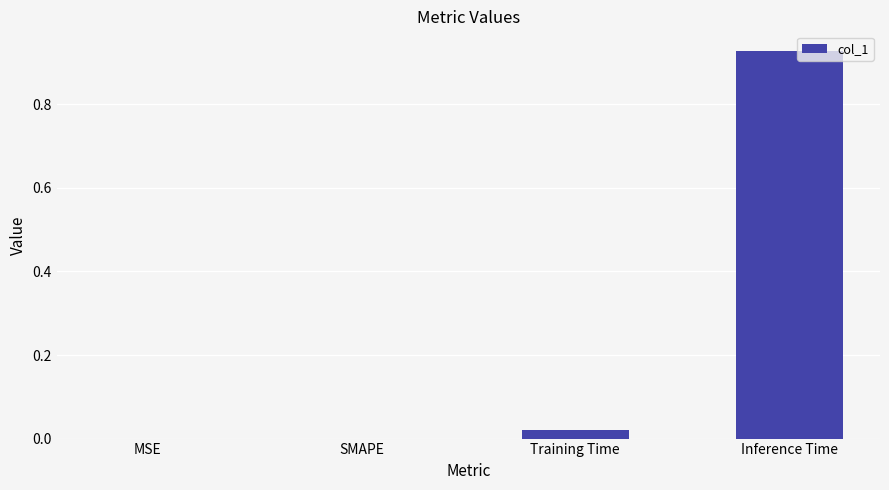

How many distinct data groups are displayed?

1